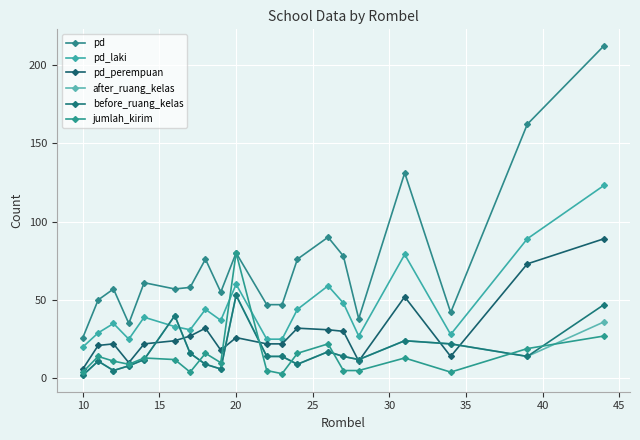

Is this an area chart (filled region under the line)?

No